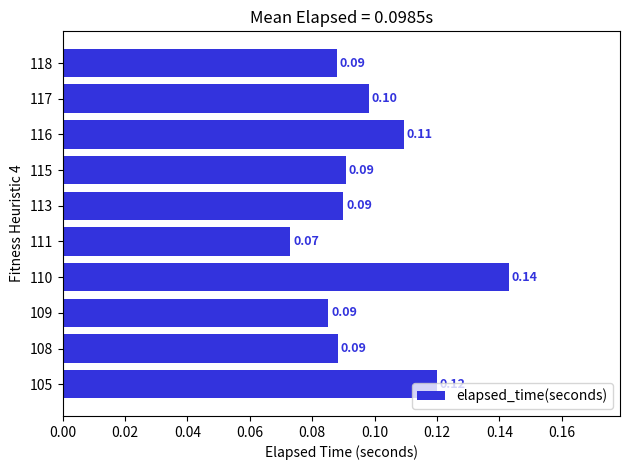

Does the chart contain any negative values?

No